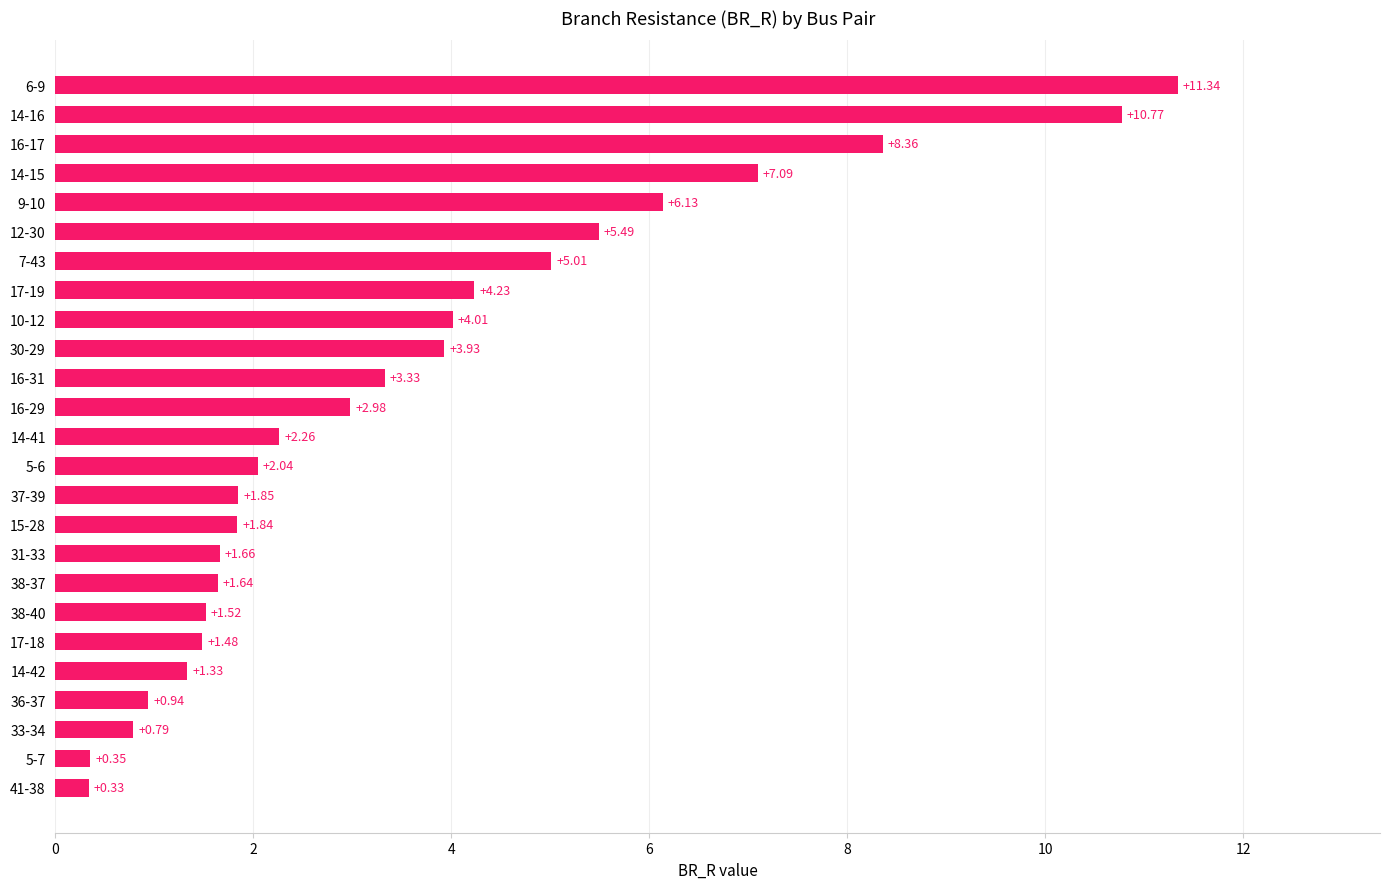

Between 33-34 and 36-37, which is larger?

36-37